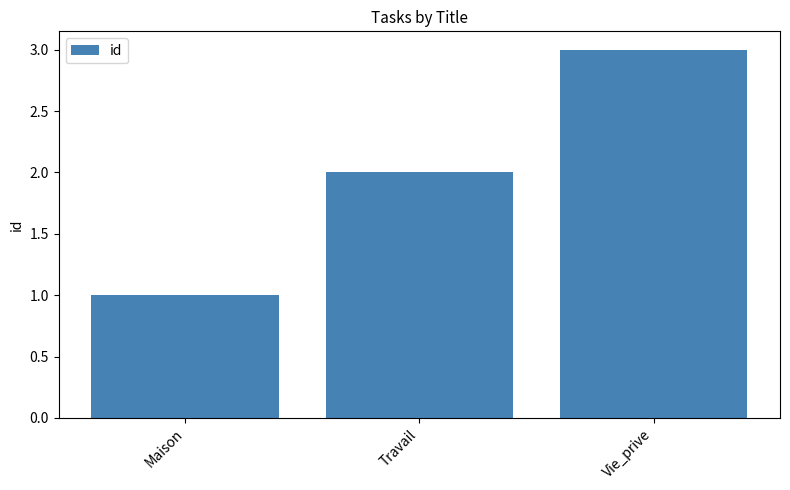

Count the number of categories in the chart.

3